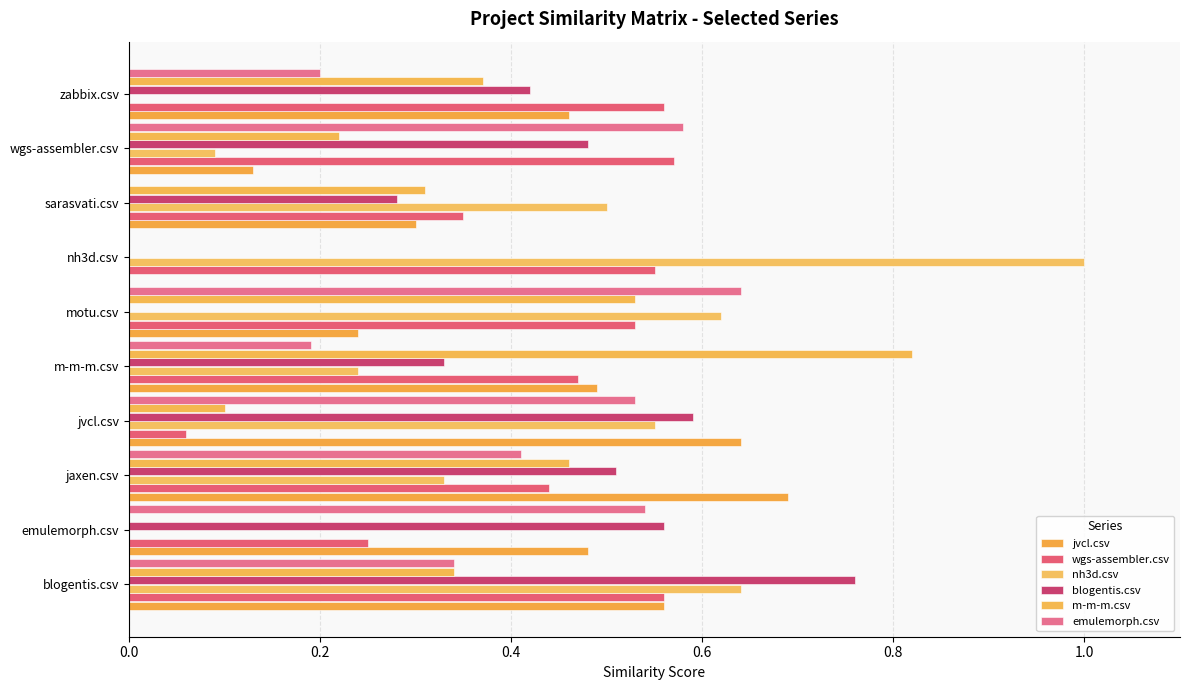

What position from the right is sarasvati.csv?

3